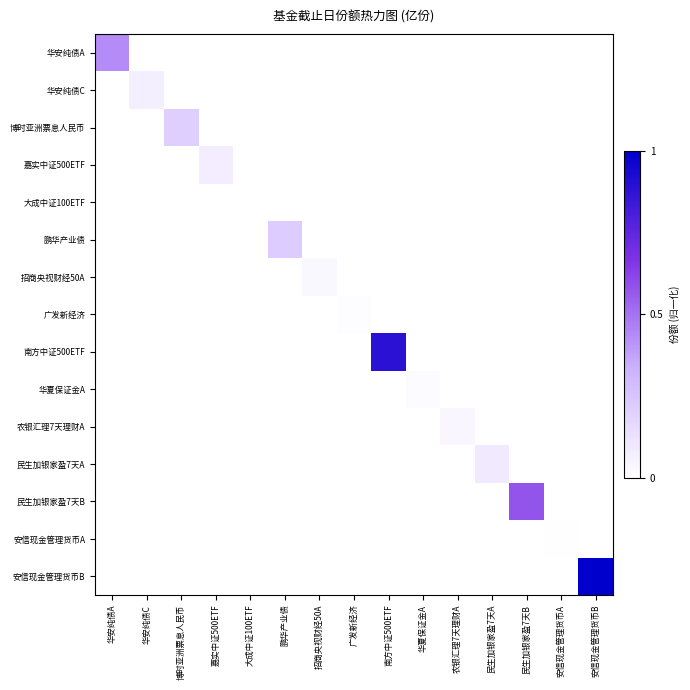

What is the total value across all series at 民生加银家盈7天B?

0.6